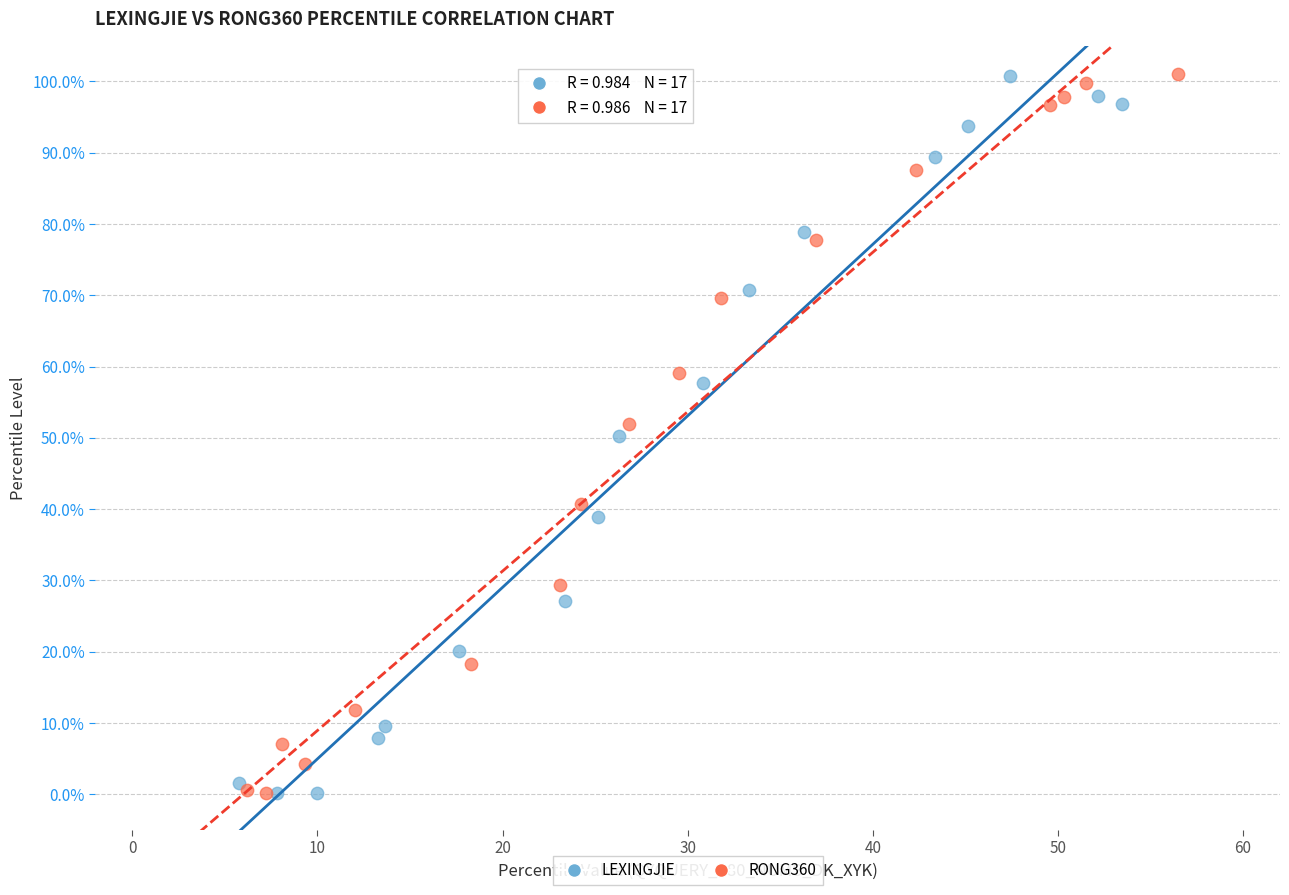

What are all the series names shown in the legend?

LEXINGJIE, RONG360